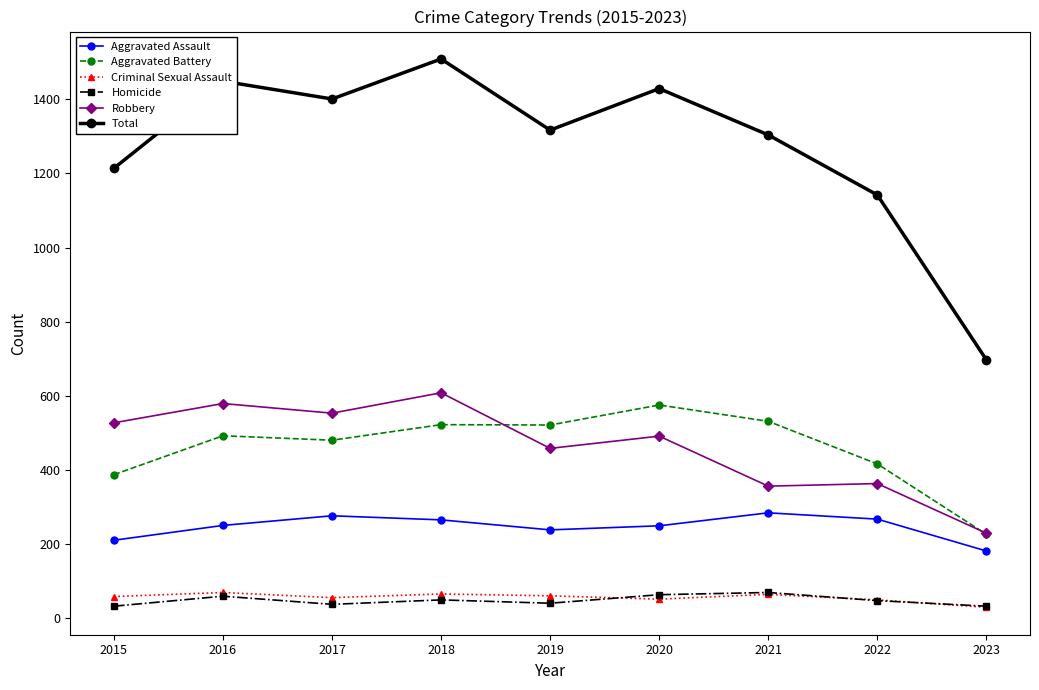

What is the total value across all series at 2017?

2802